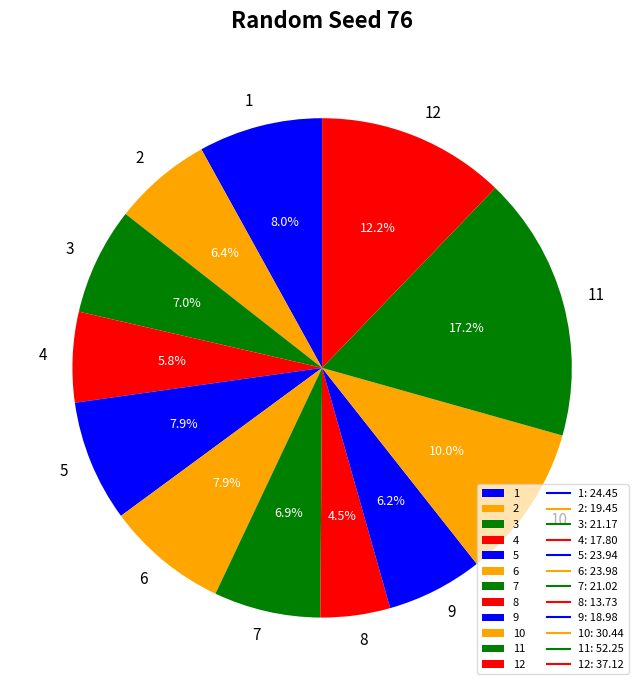

To the nearest percent, what is the average slice percentage?

8%